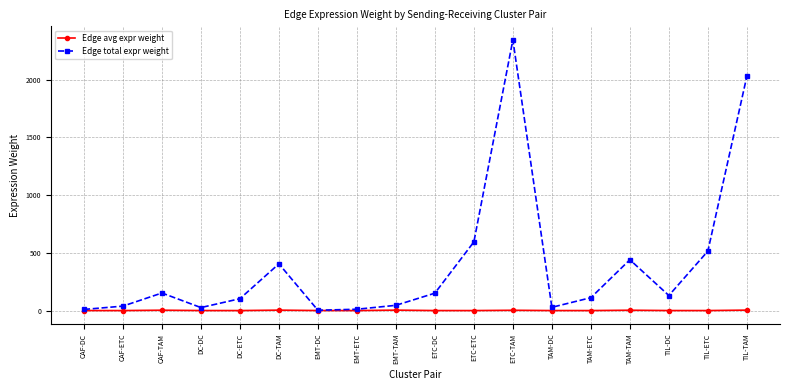

The Edge total expr weight series shows 152.3 at CAF-TAM. True or false?

True